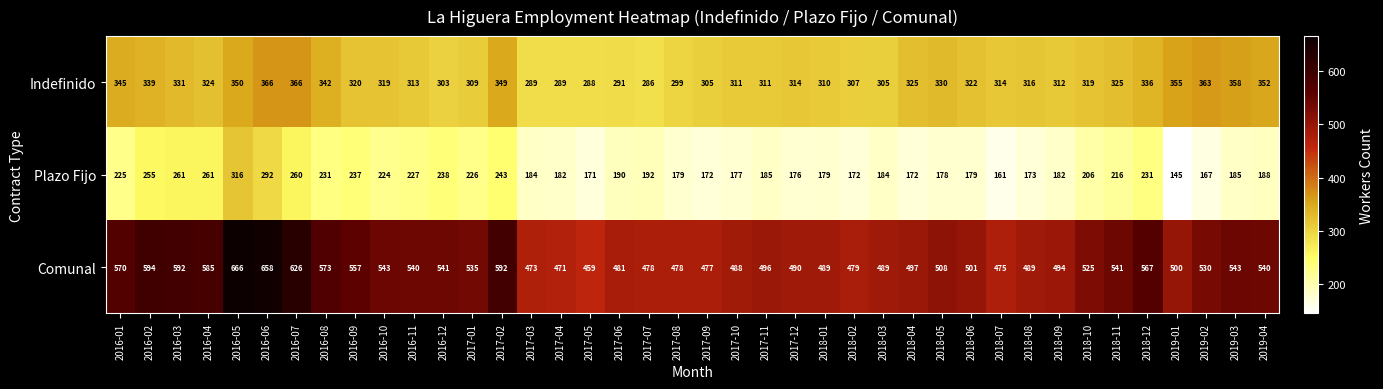

What is the spread (max minus min) of values at 2016-07?

366